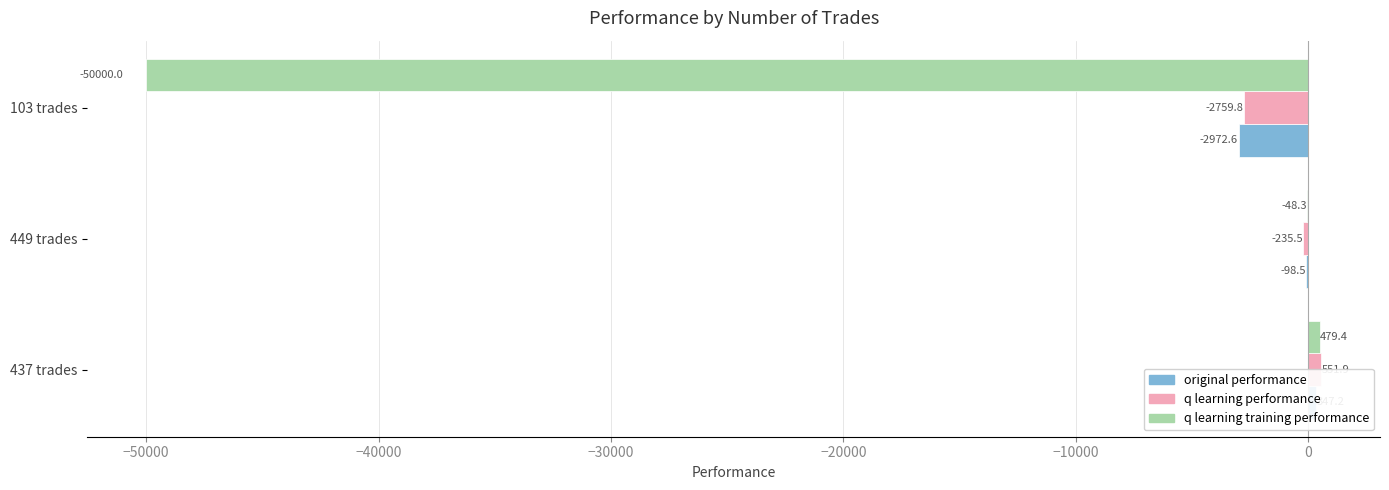

The original performance series shows -1544.2 at 103 trades. True or false?

False